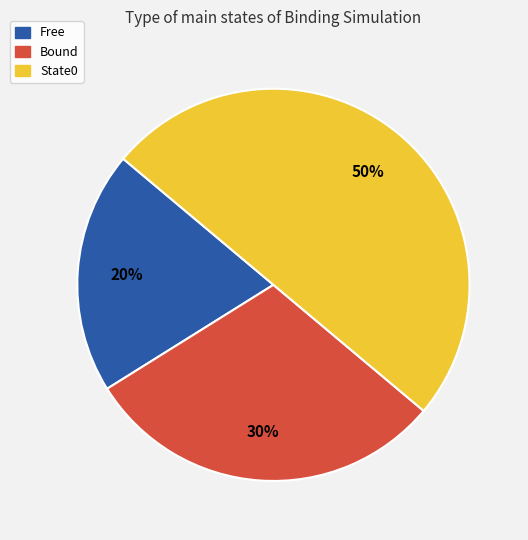

True or false: Bound accounts for 14% of the total.

False